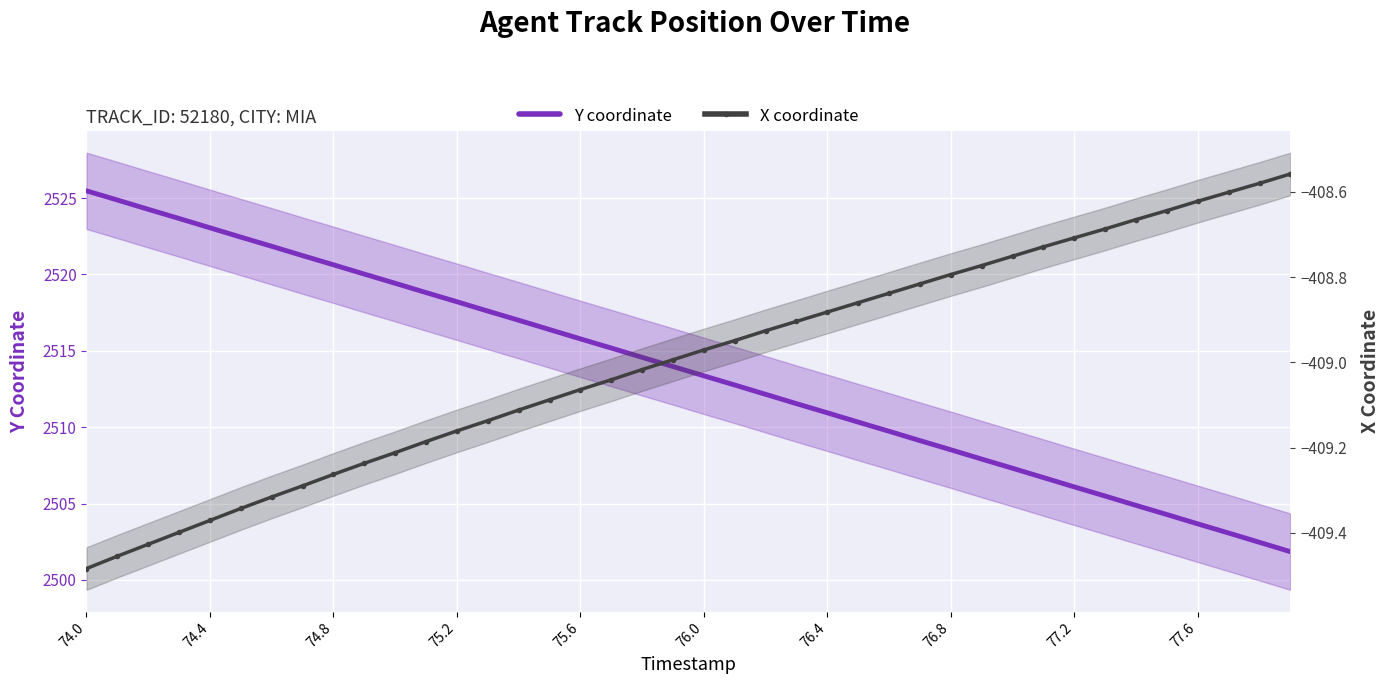

The value of X coordinate at 76.0 is -409.0. True or false?

True